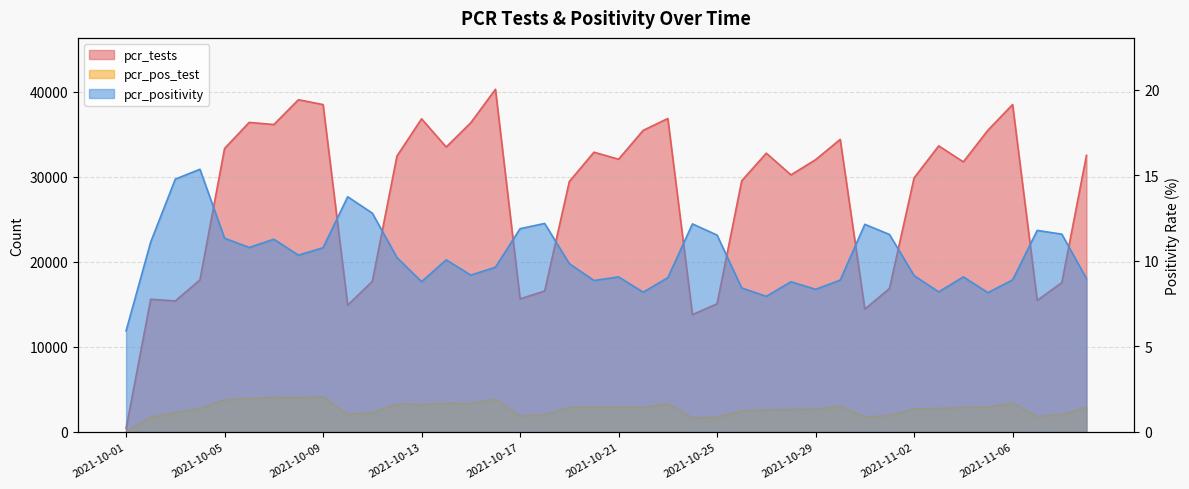

Where does the pcr_pos_test series first go above 2880?

2021-10-05